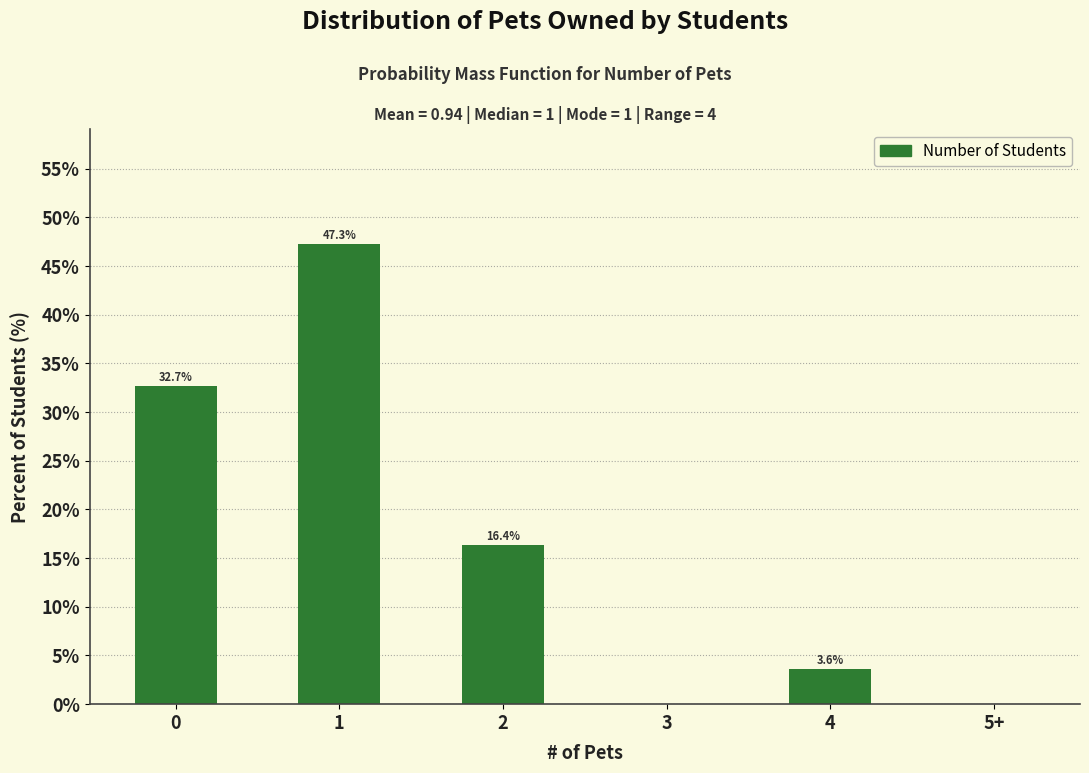

Reading left to right, what are all the values shown in this chart?

0=32.7	1=47.3	2=16.4	3=0.0	4=3.6	5+=0.0